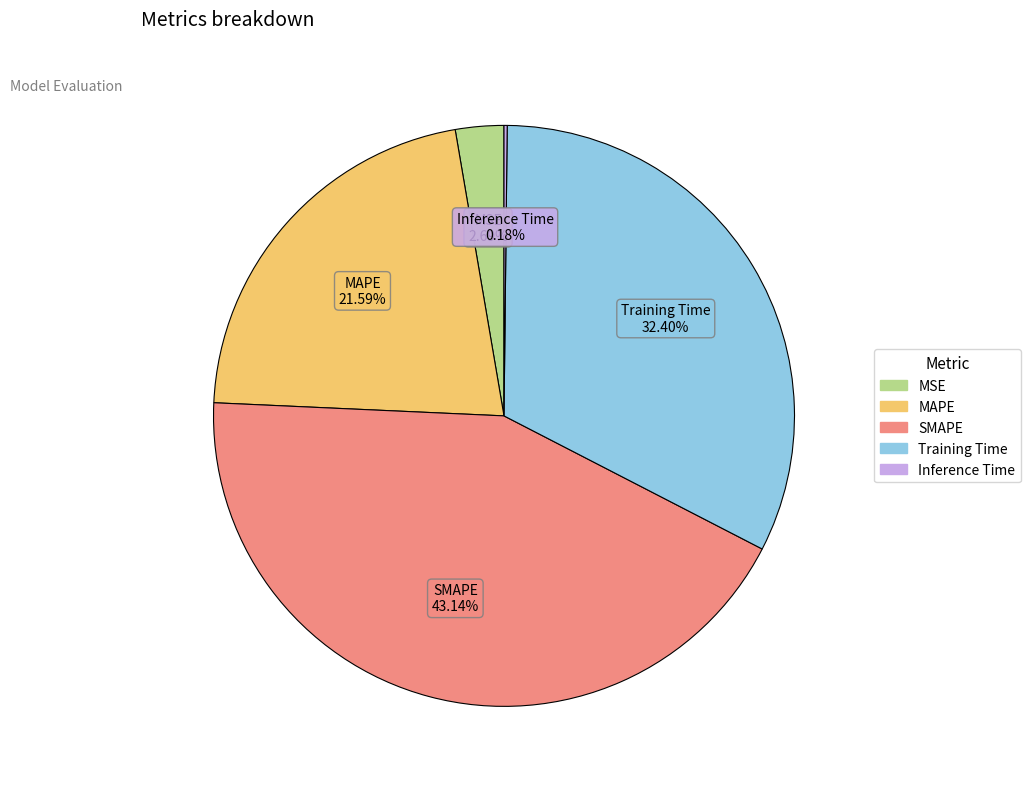

To the nearest percent, what is the average slice percentage?

20%